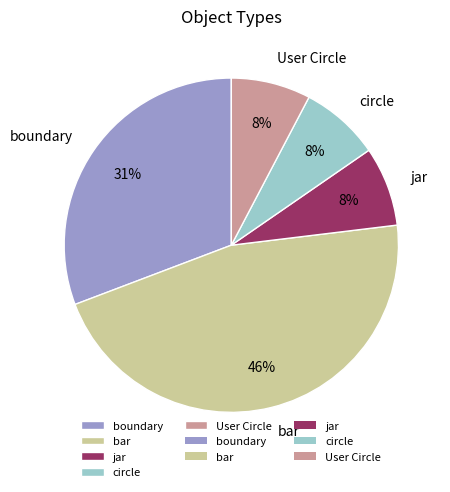

Which category has the biggest portion of the pie?

bar